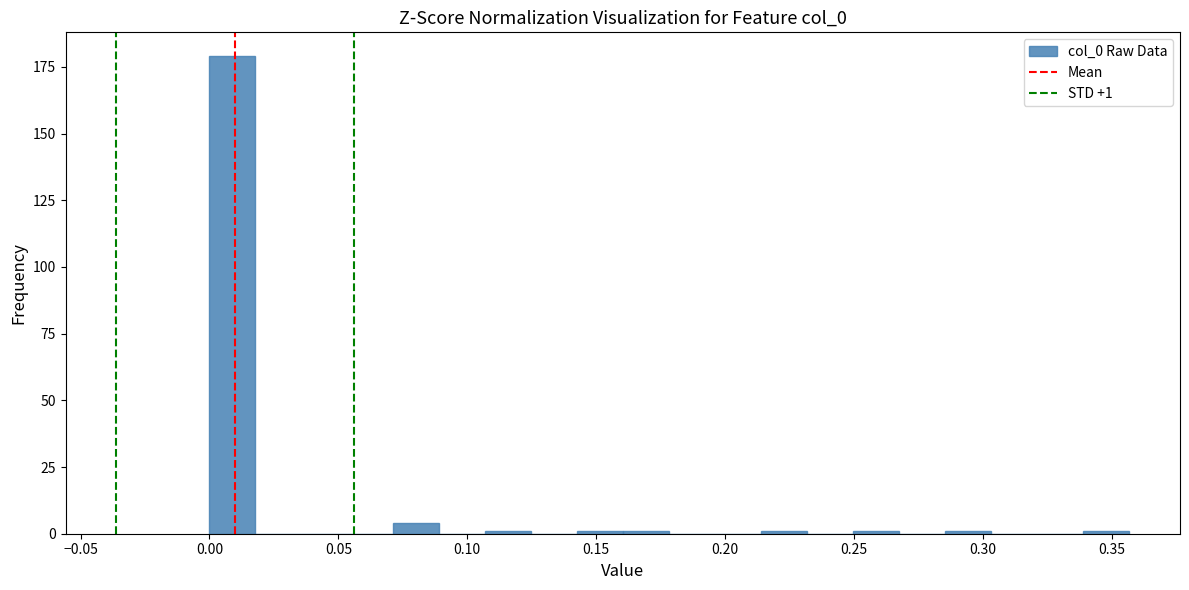

Around what value on the x-axis is the tallest bar? Give the approximate position of its centre, as read against the axis.

0.010